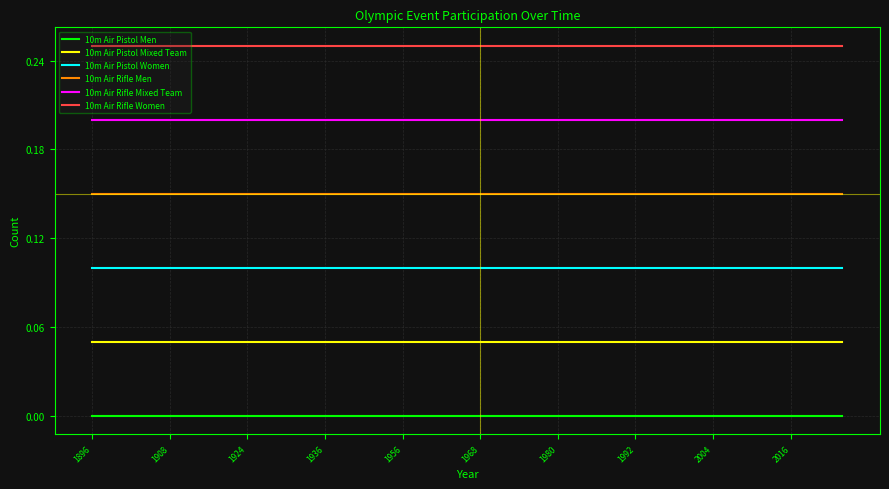

Does the chart display data point markers on the line(s)?

No